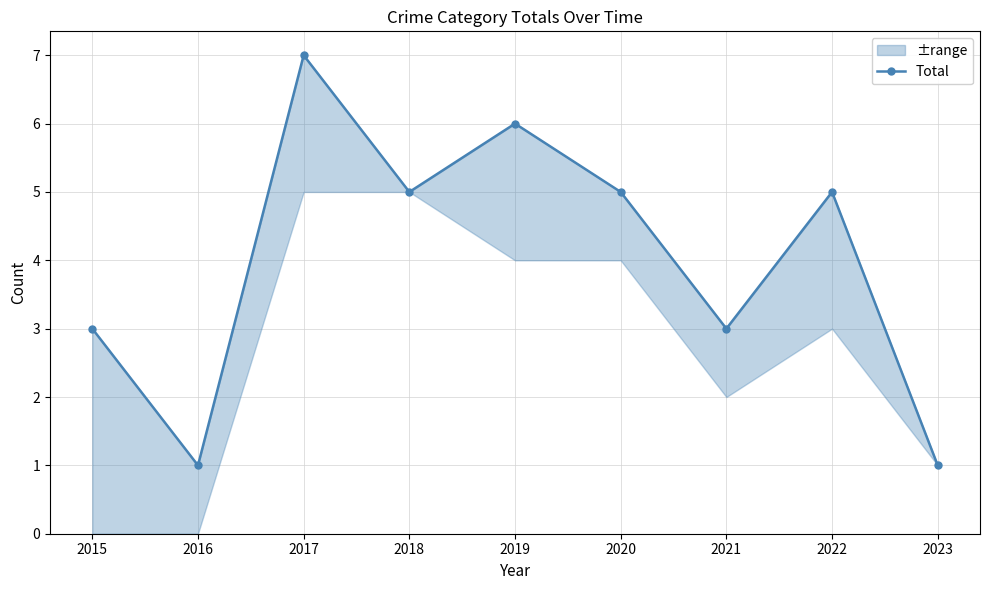

Which label corresponds to the smallest value in the chart?

2016